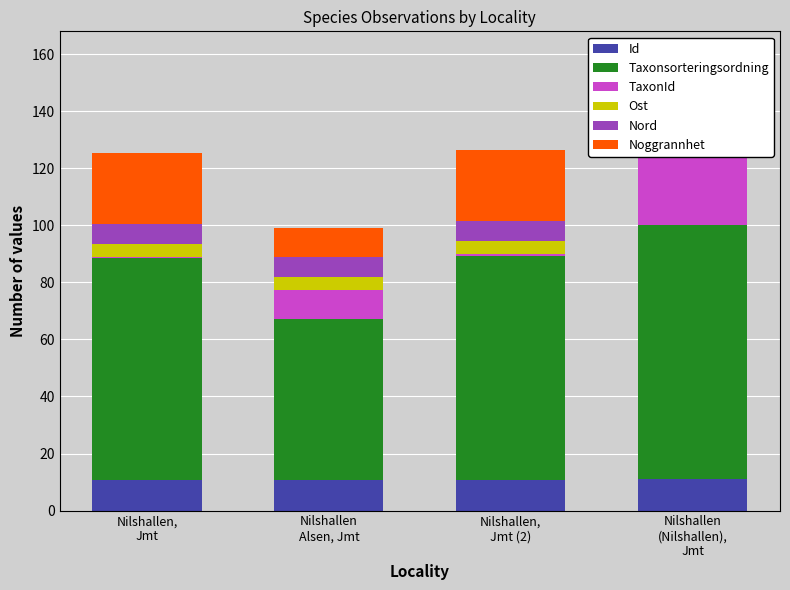

What is the label of the 1st bar from the right?

Nilshallen
(Nilshallen),
Jmt